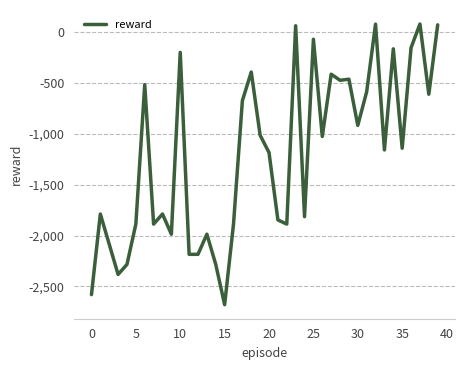

What is the maximum value shown in the chart?

79